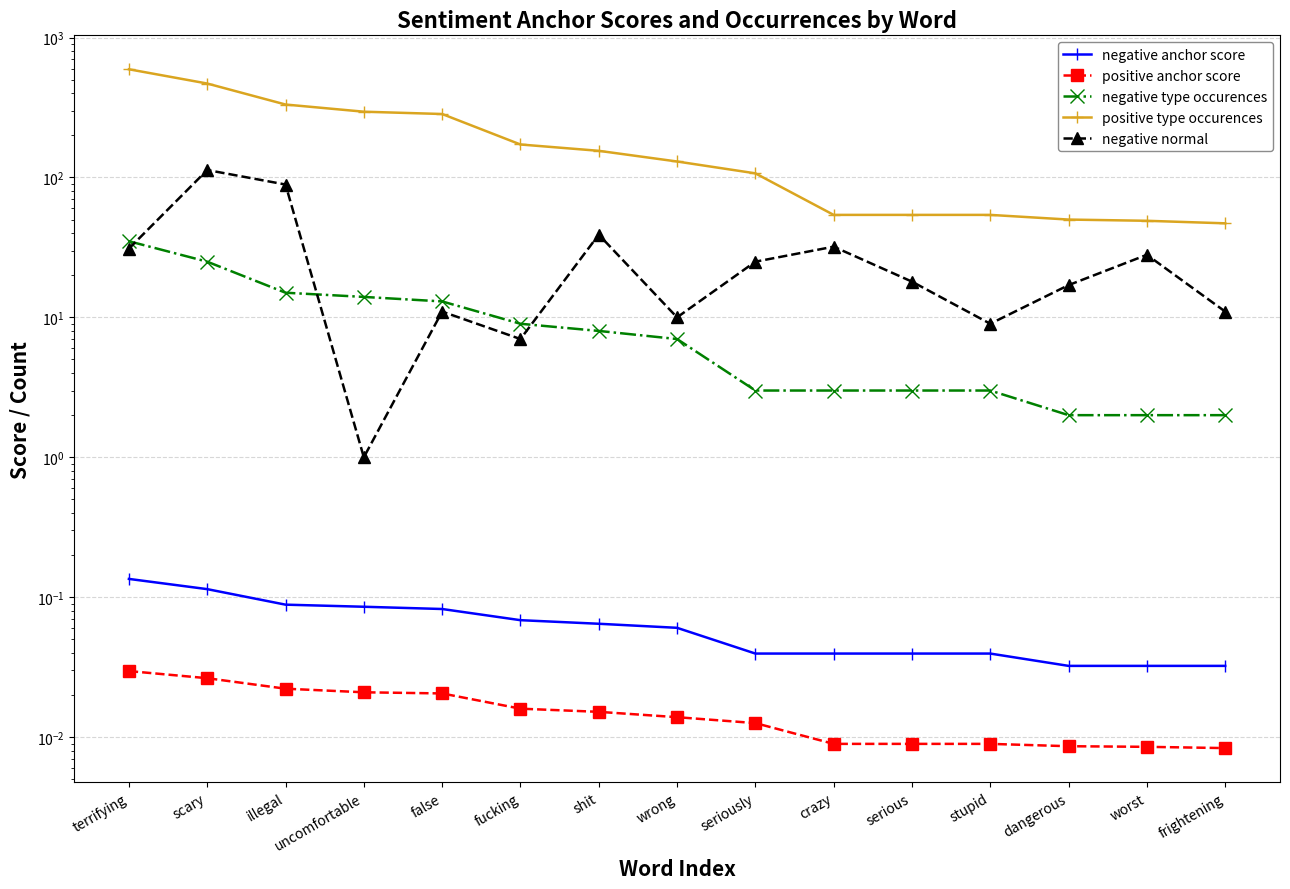

Reading left to right, transcribe all the data shown in this chart.

negative anchor score: 0.1	0.1	0.1	0.1	0.1	0.1	0.1	0.1	0.0	0.0	0.0	0.0	0.0	0.0	0.0
positive anchor score: 0.0	0.0	0.0	0.0	0.0	0.0	0.0	0.0	0.0	0.0	0.0	0.0	0.0	0.0	0.0
negative type occurences: 35.0	25.0	15.0	14.0	13.0	9.0	8.0	7.0	3.0	3.0	3.0	3.0	2.0	2.0	2.0
positive type occurences: 593.0	469.0	332.0	295.0	284.0	172.0	155.0	130.0	107.0	54.0	54.0	54.0	50.0	49.0	47.0
negative normal: 31.0	113.0	89.0	1.0	11.0	7.0	39.0	10.0	25.0	32.0	18.0	9.0	17.0	28.0	11.0